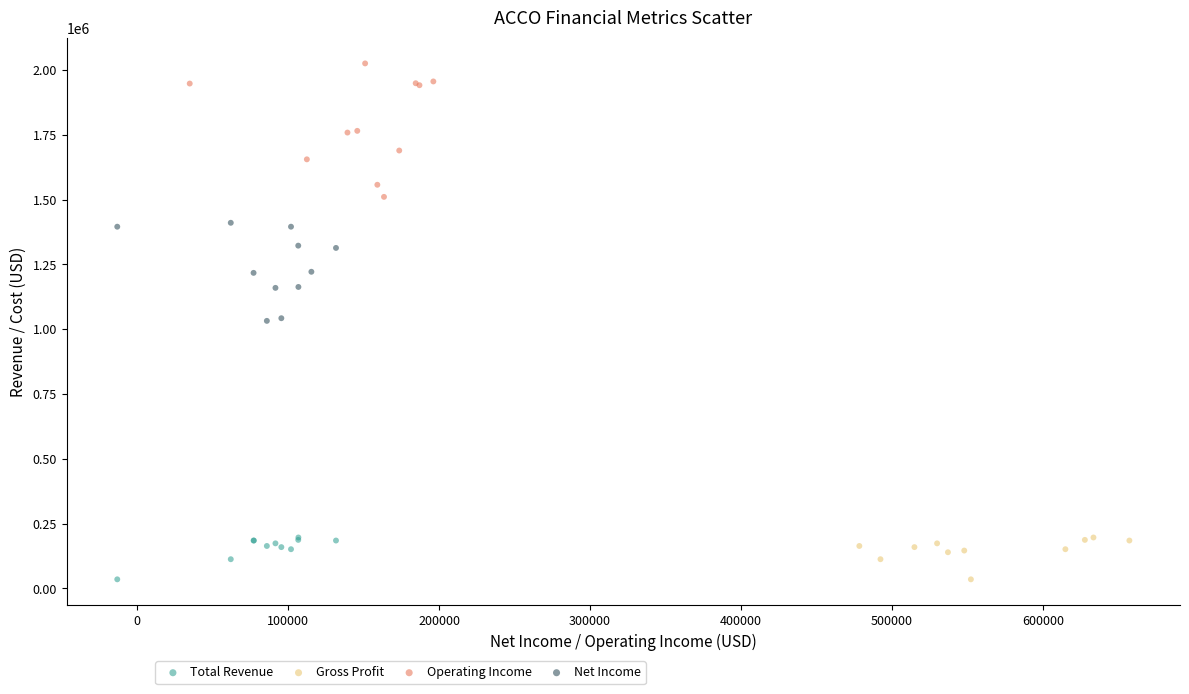

Which series contains the highest Y value?

Operating Income